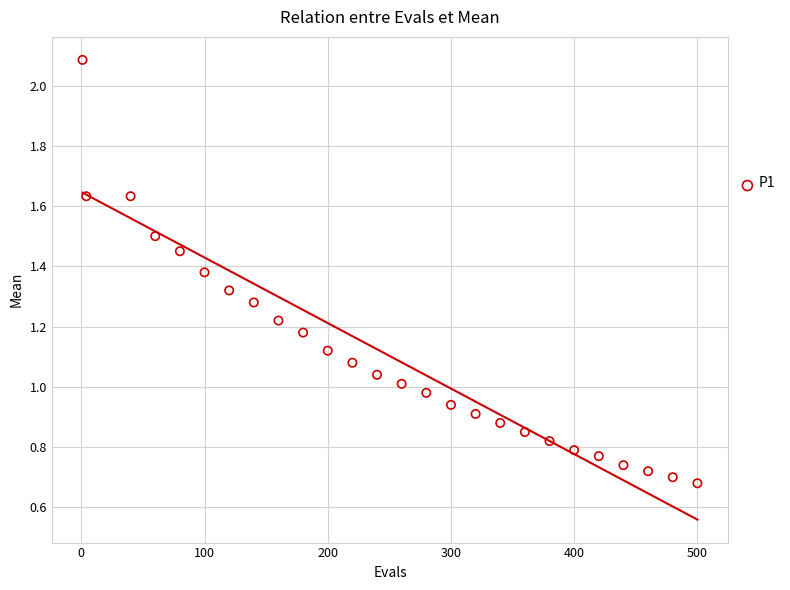

What is the range of X values (max minus min)?

499.0